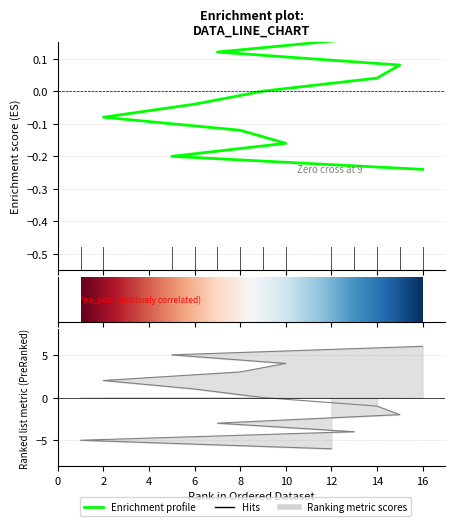

Rank the categories by value from highest to lowest.

12, 1, 13, 7, 15, 14, 9, 6, 2, 8, 10, 5, 16